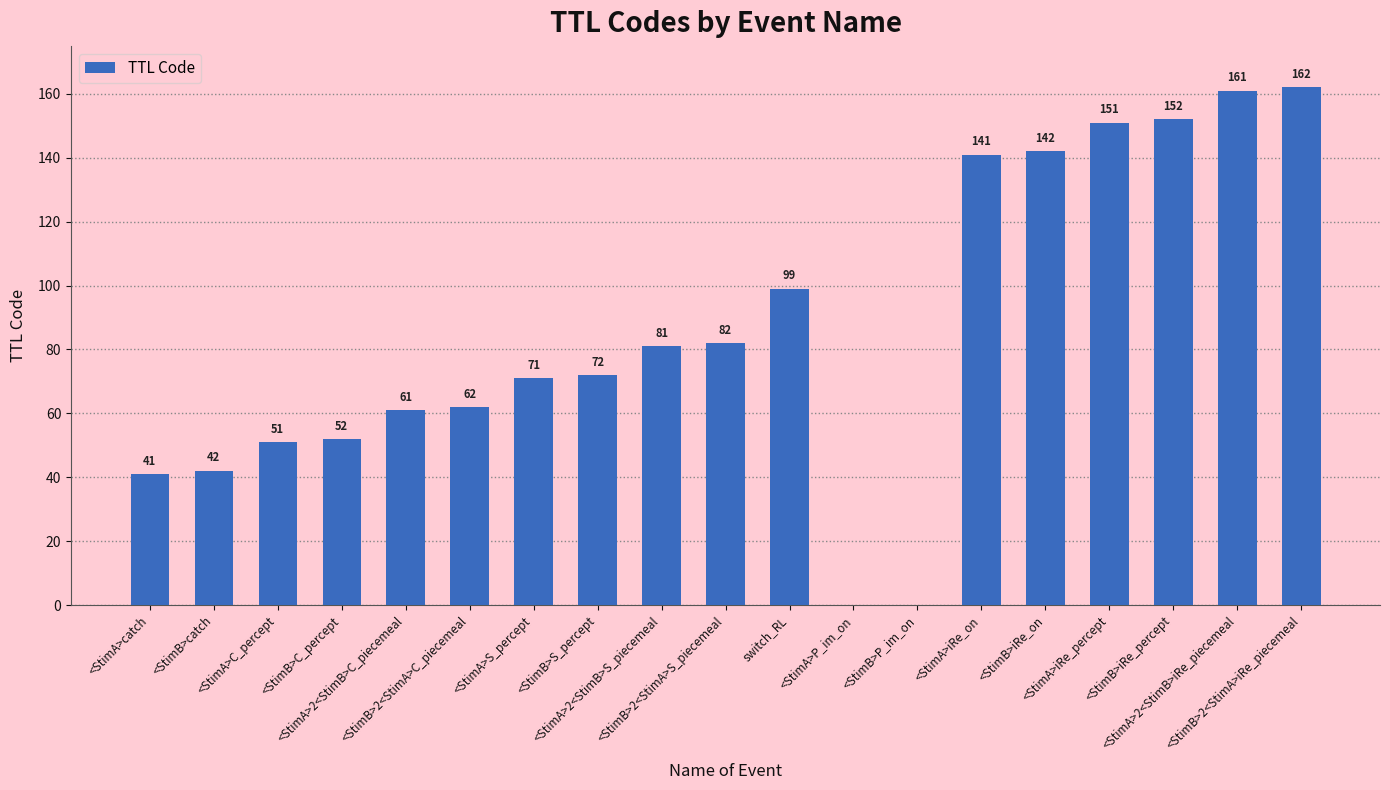

What is the sum of all values?

1623